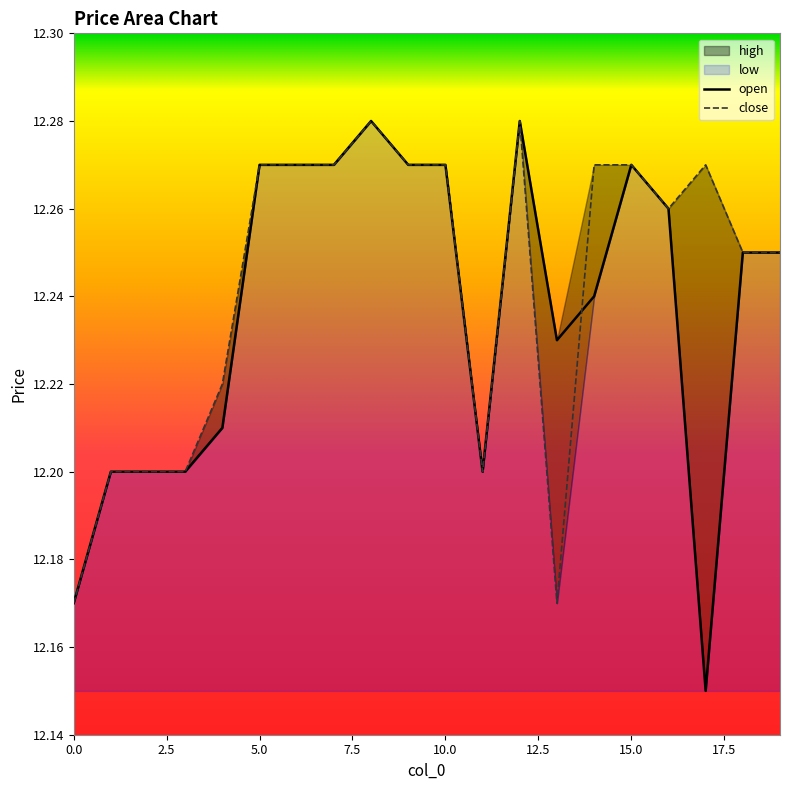

In close, how many points are lower than both neighbors (excluding endpoints)?

3